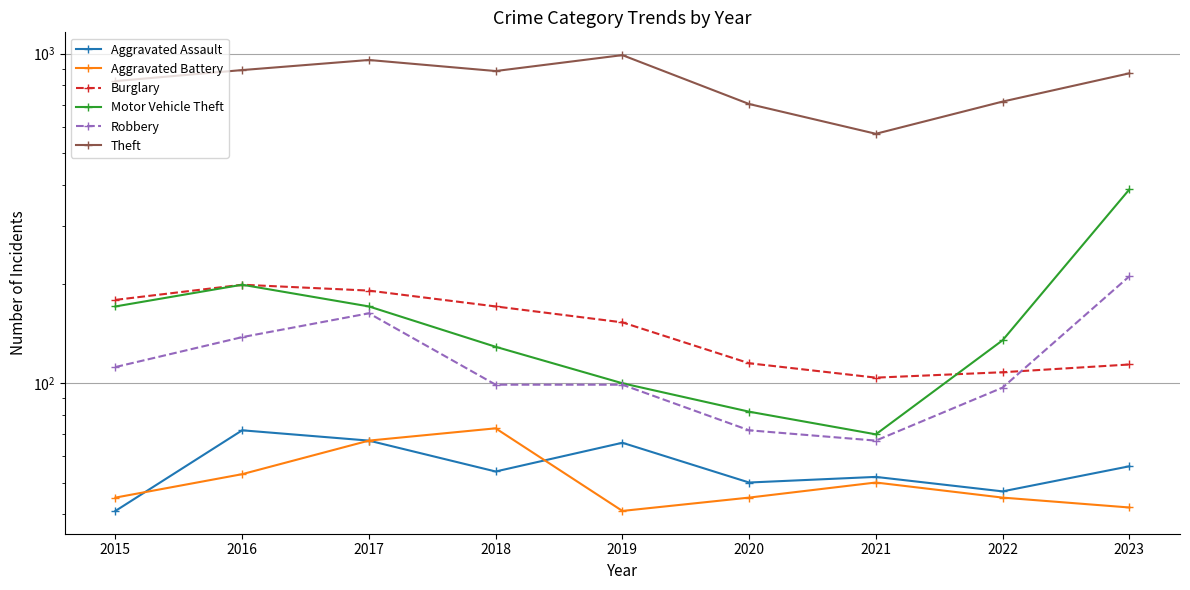

At how many categories does at least one series exceed 902?

2